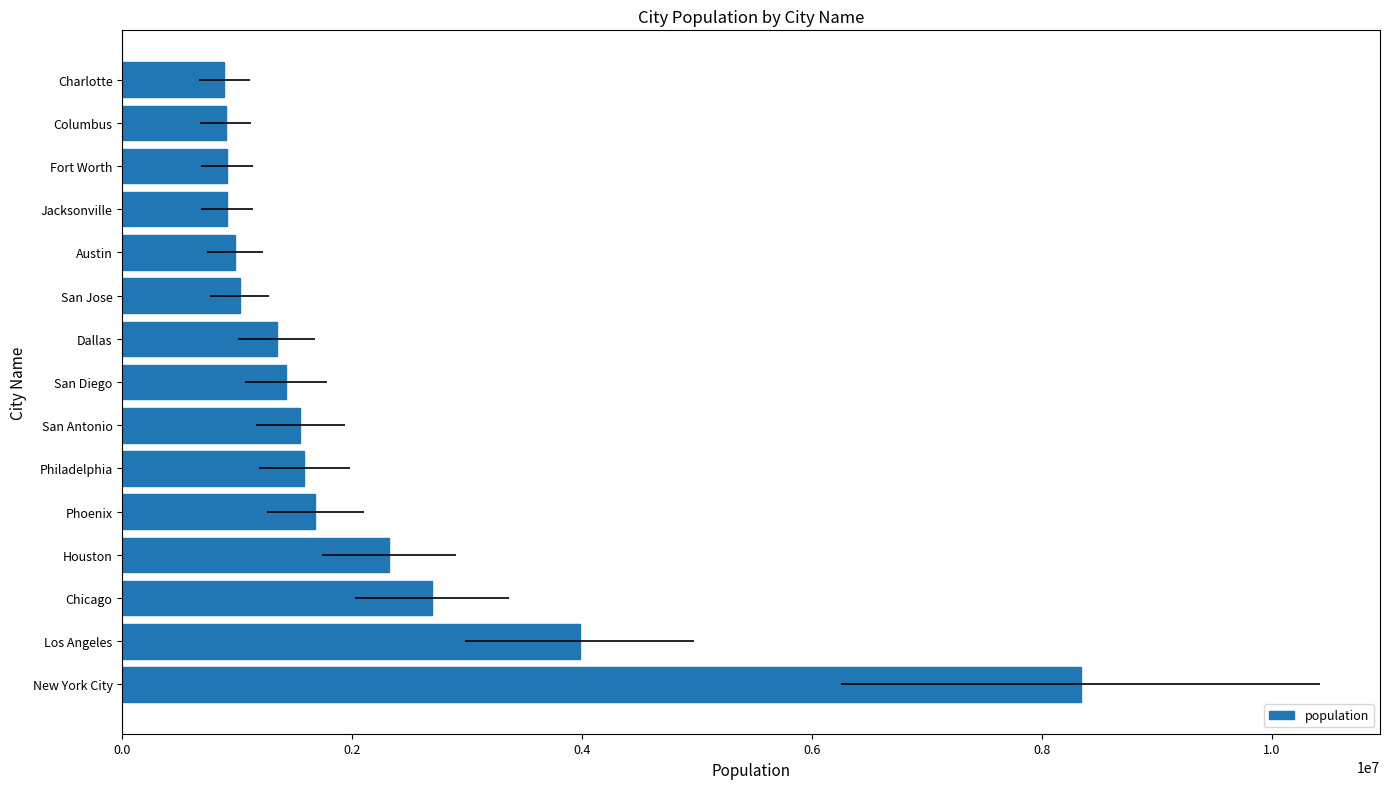

What is the change in value from Chicago to San Jose?

-1672190